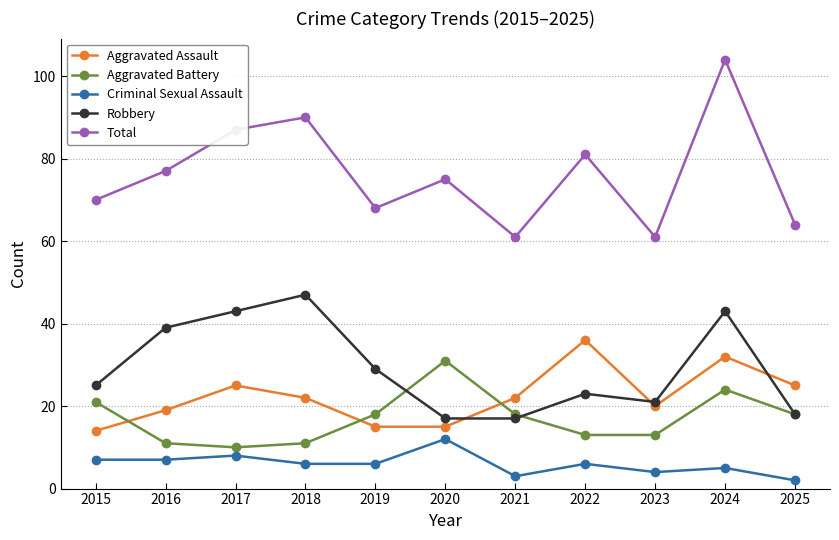

What is the difference between the maximum and minimum values in the Total series?

43